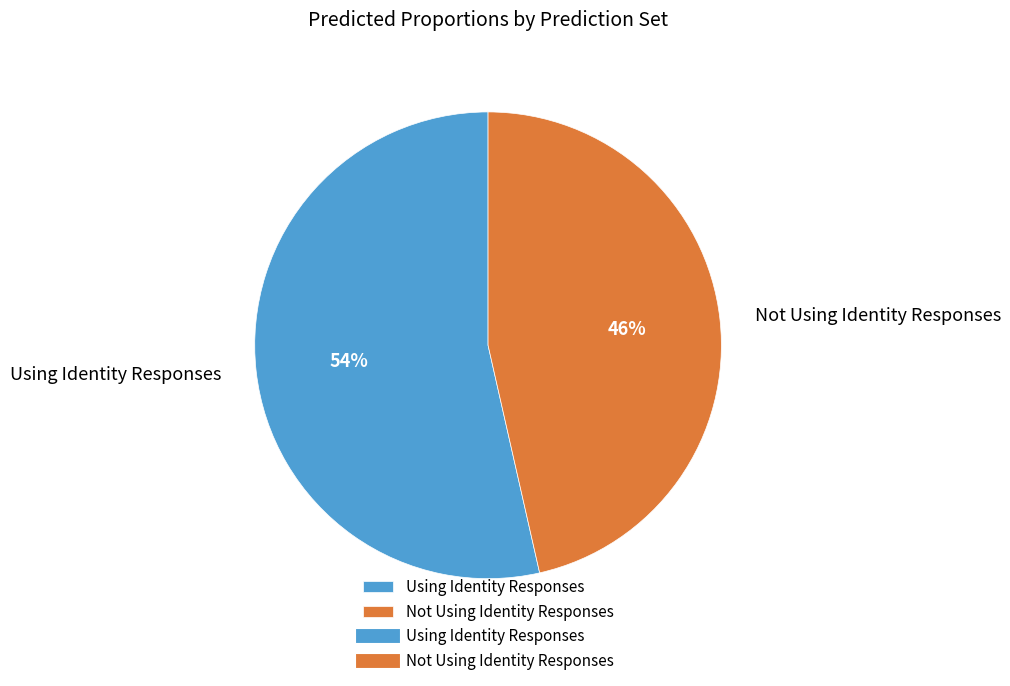

To the nearest percent, what portion does Using Identity Responses represent?

54%